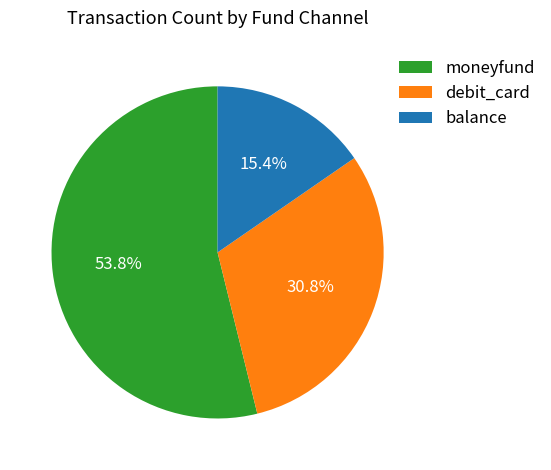

Which has a higher value, balance or moneyfund?

moneyfund